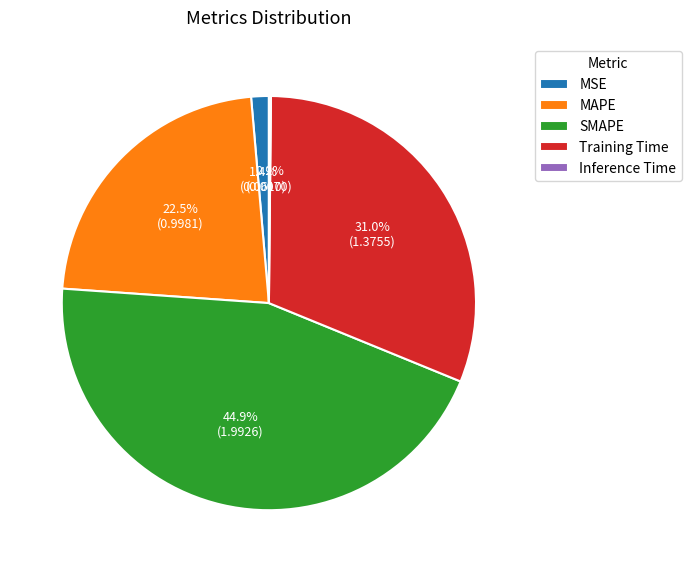

What is the largest slice in the pie chart?

SMAPE